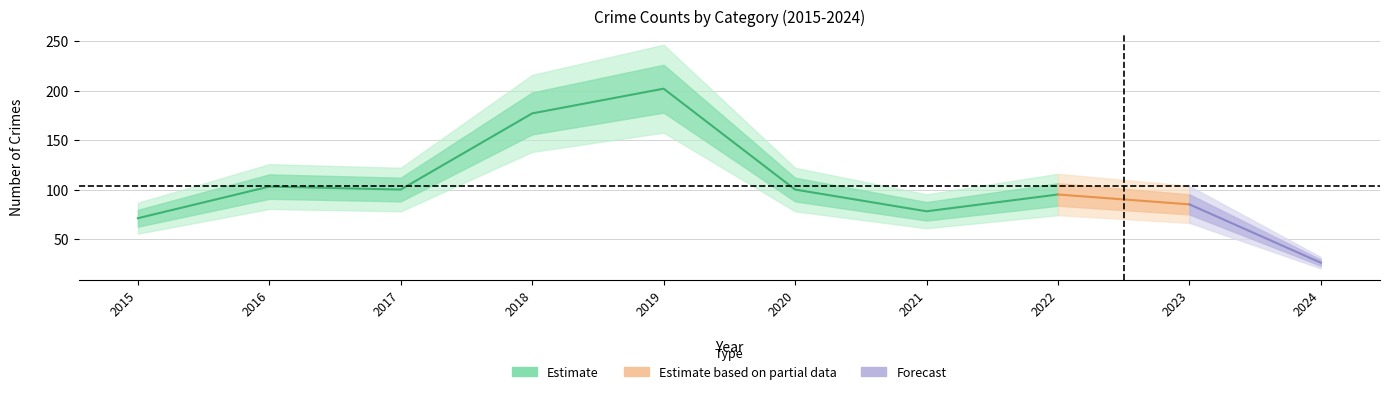

How many lines are shown in the chart?

4